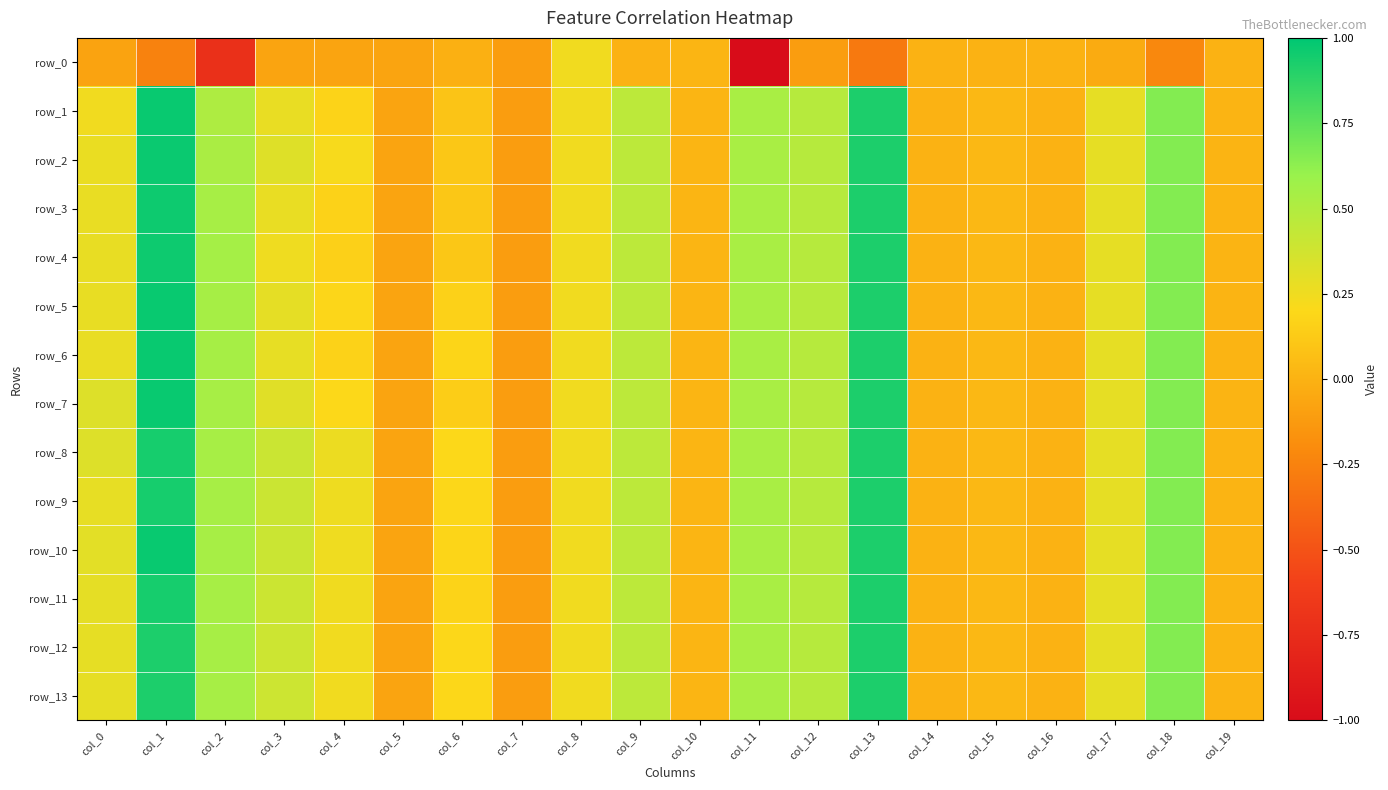

Which series changed the most between col_14 and col_16?

row_0